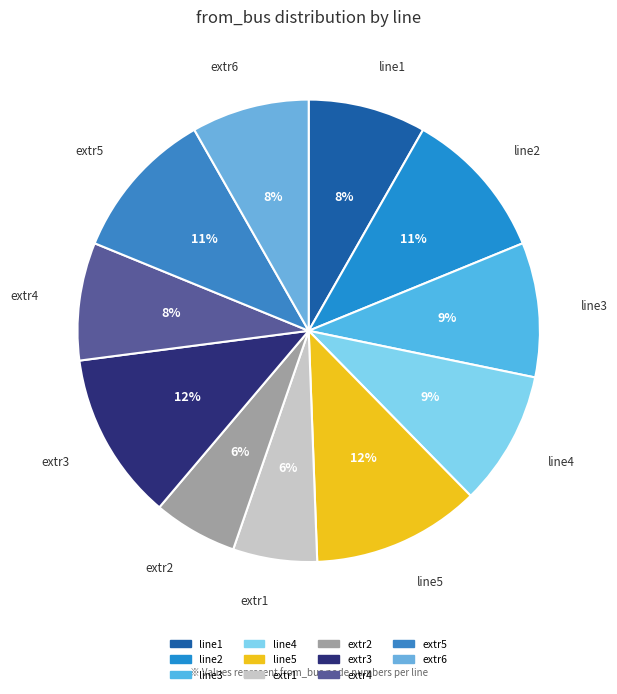

The line4 slice represents 9% of the pie. True or false?

True